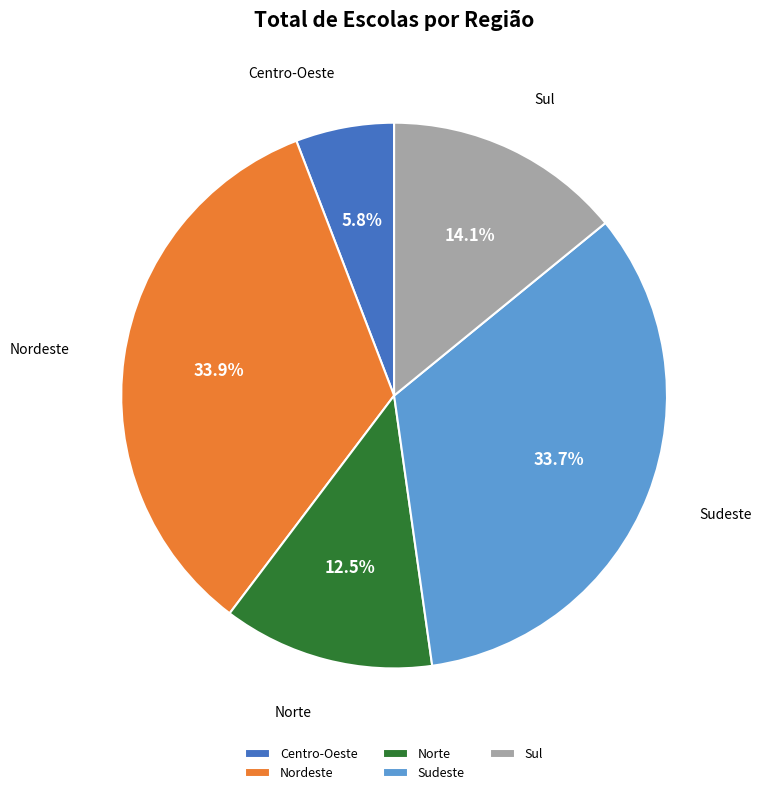

How many slices are in this pie chart?

5